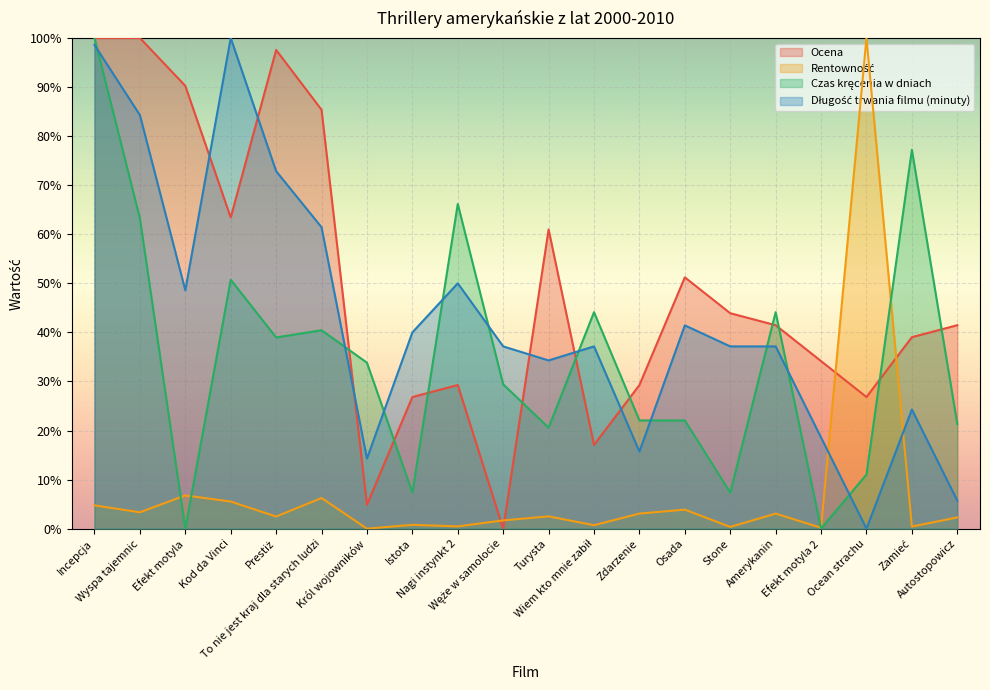

At which category does Długość trwania filmu (minuty) reach its first local peak?

Kod da Vinci